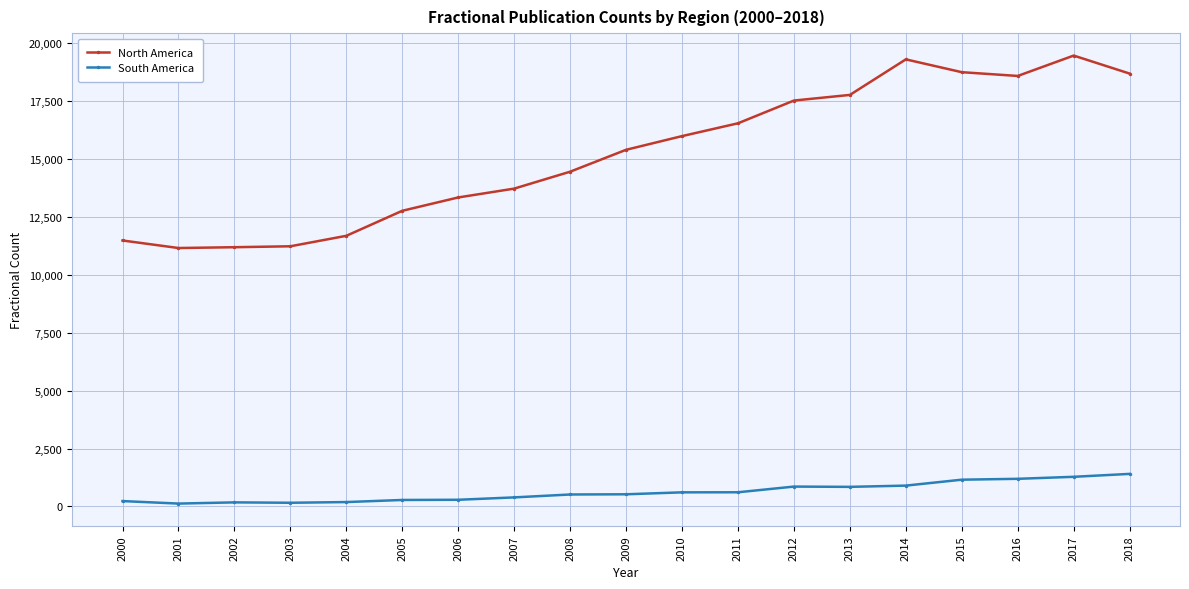

What is the sum of the South America values at 2008 and 2012?

1373.2